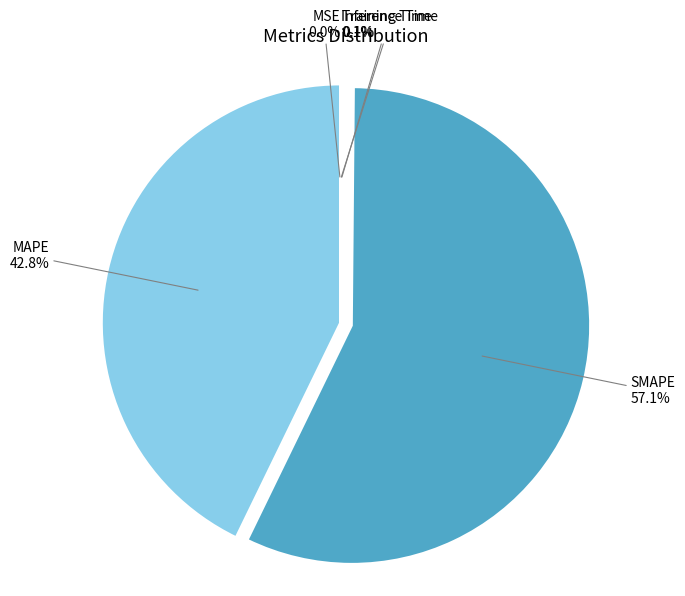

Does MAPE represent more than half of the total?

No